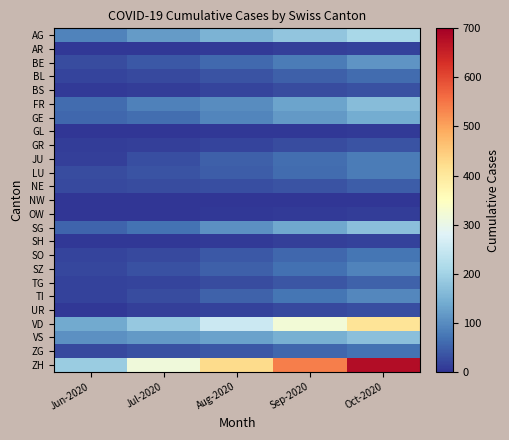

What is the spread (max minus min) of values at Aug-2020?

423